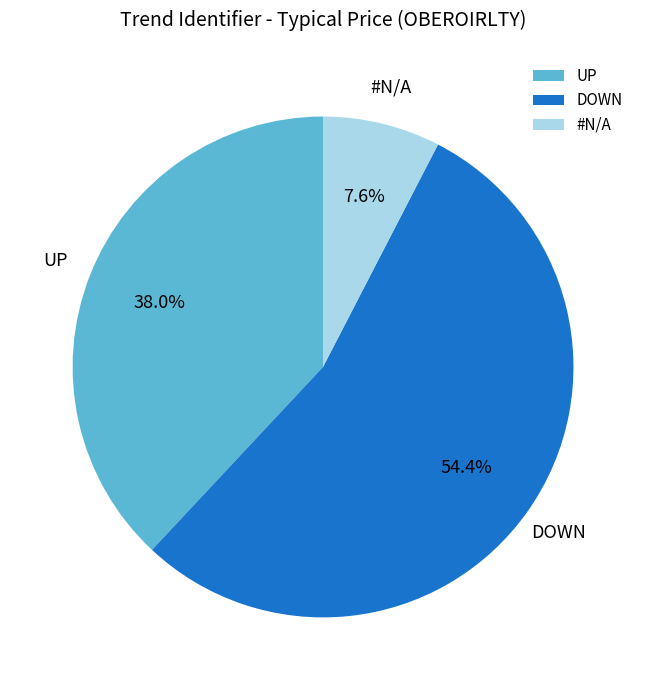

How many slices are in this pie chart?

3